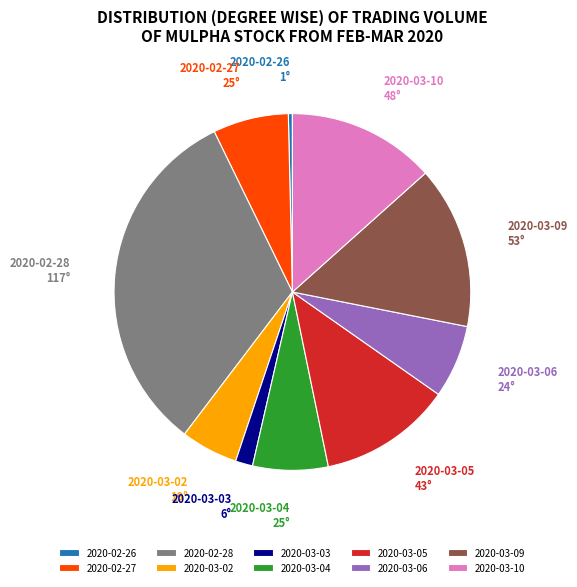

Which has a higher value, 2020-03-02 or 2020-03-04?

2020-03-04